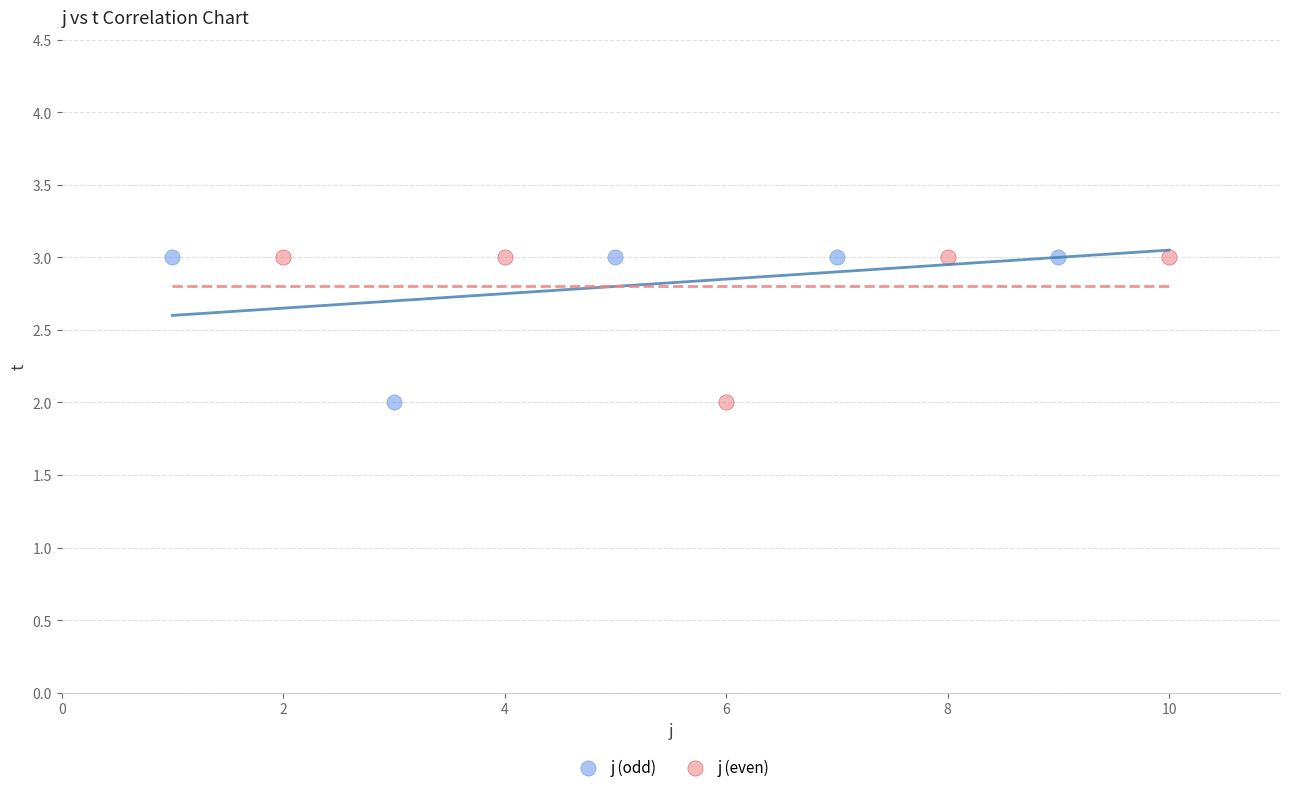

What are all the series names shown in the legend?

j (odd), j (even)